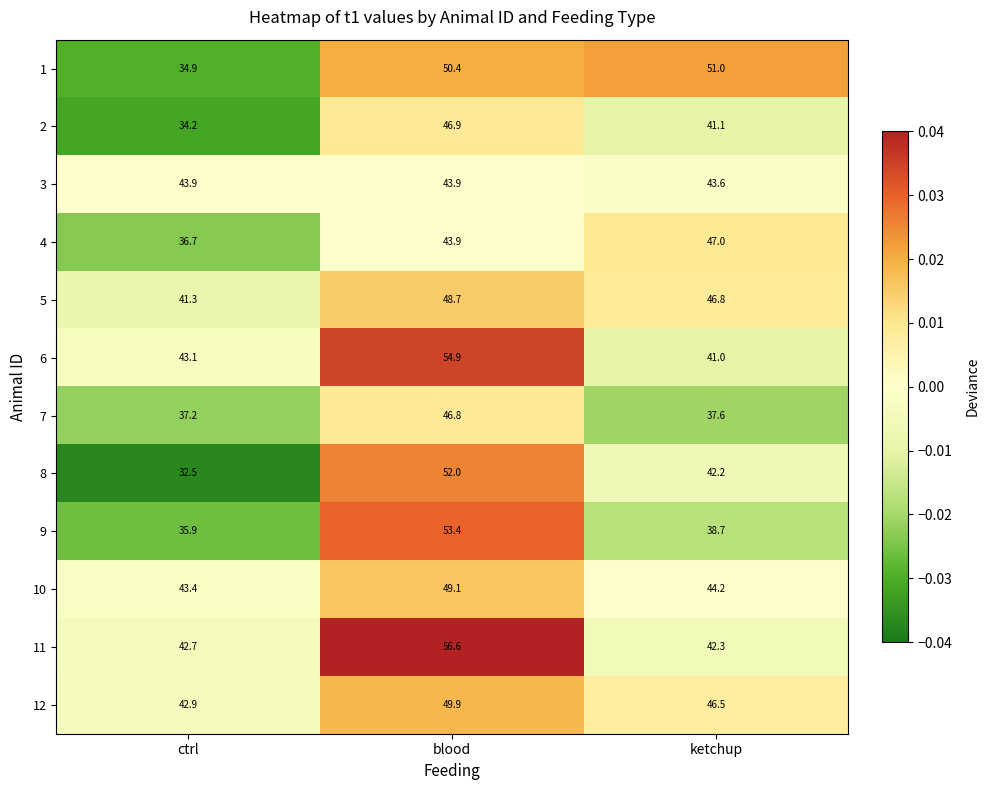

The 2 series shows 46.9 at blood. True or false?

True